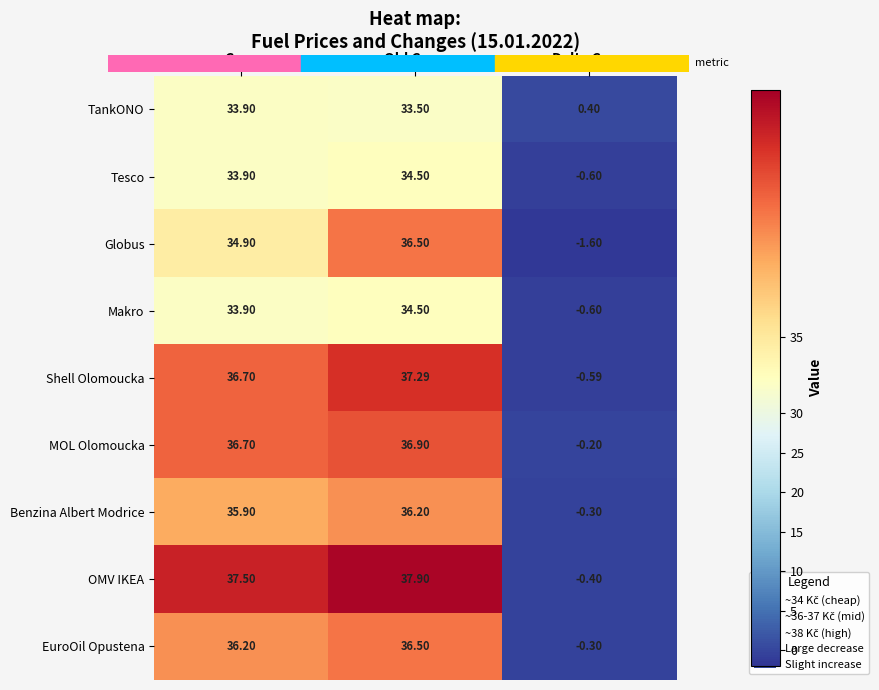

How many data points in Benzina Albert Modrice are less than 35?

1